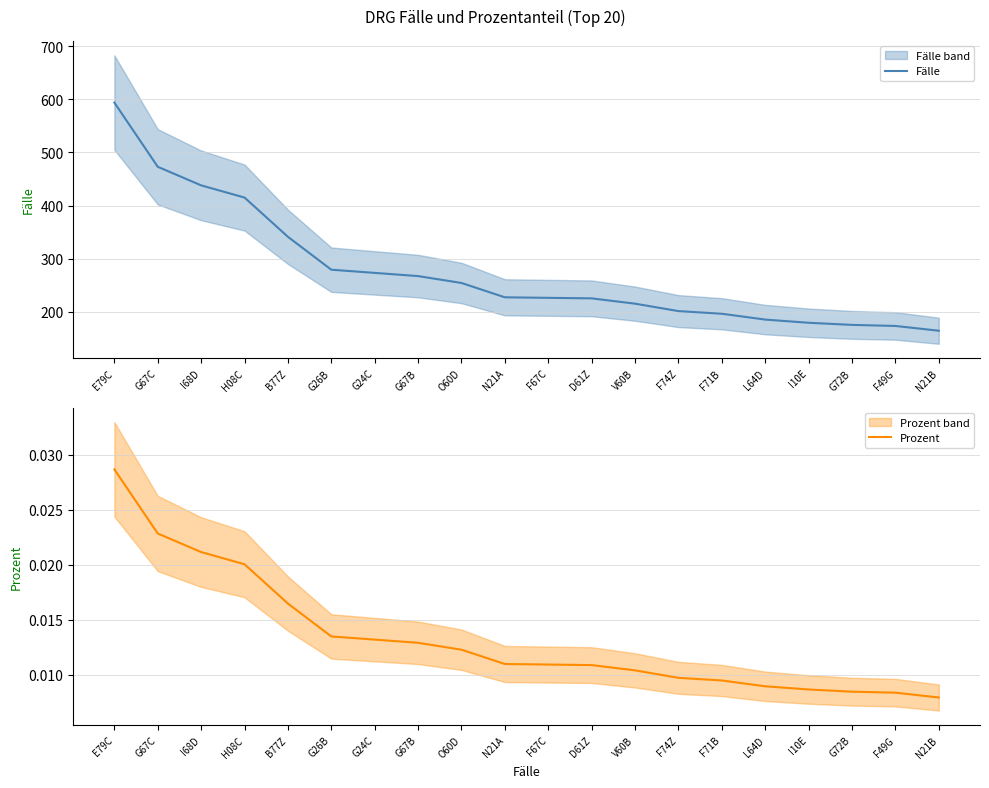

True or false: Prozent and Fälle cross at least once.

False